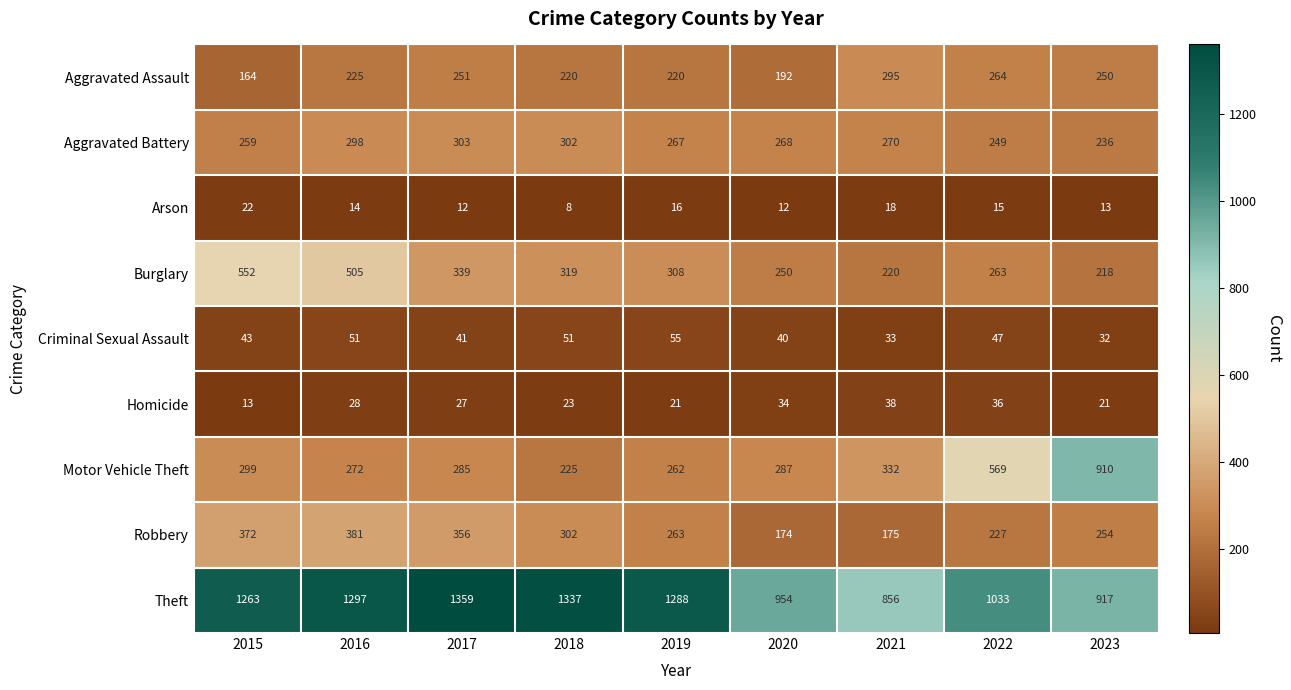

The Burglary series shows 263 at 2022. True or false?

True